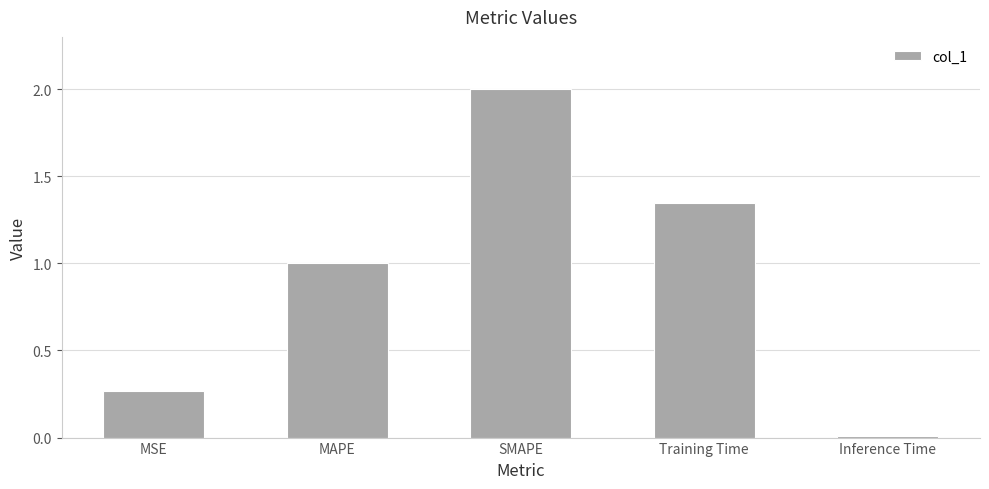

What is the change in value from Training Time to Inference Time?

-1.3